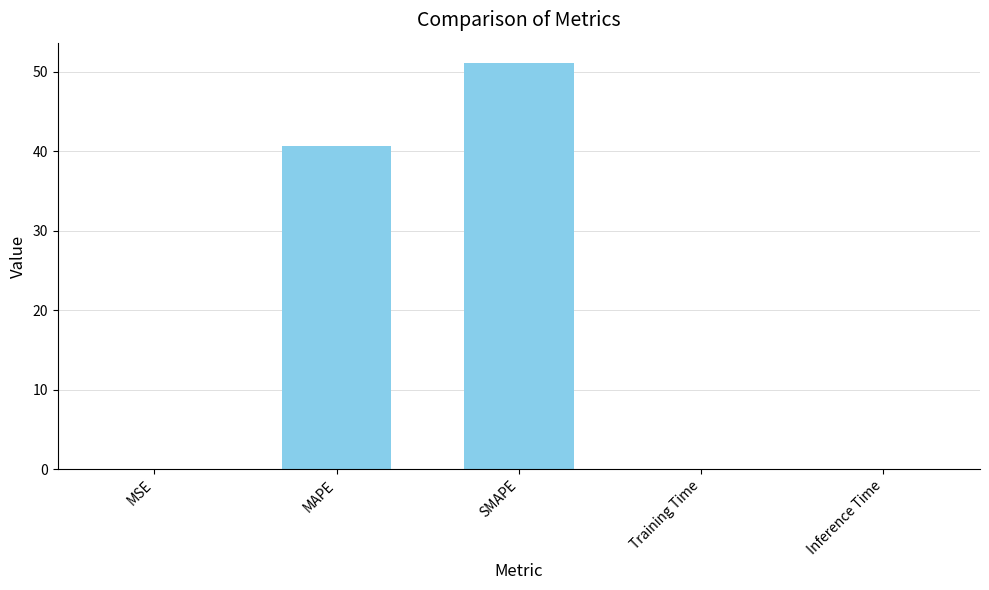

What is the sum of all values?

91.8